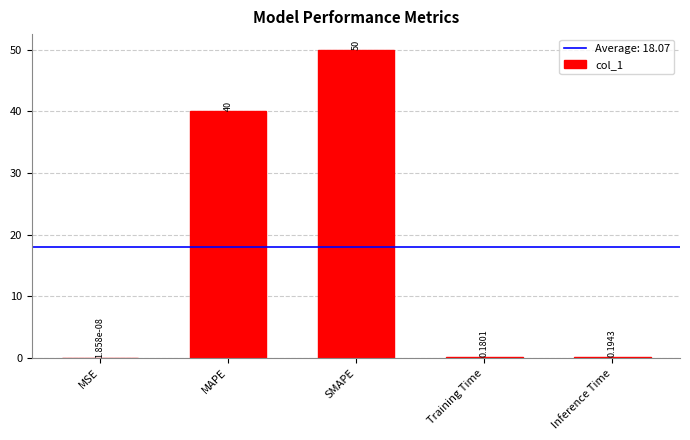

Which category has the highest value across all series?

SMAPE